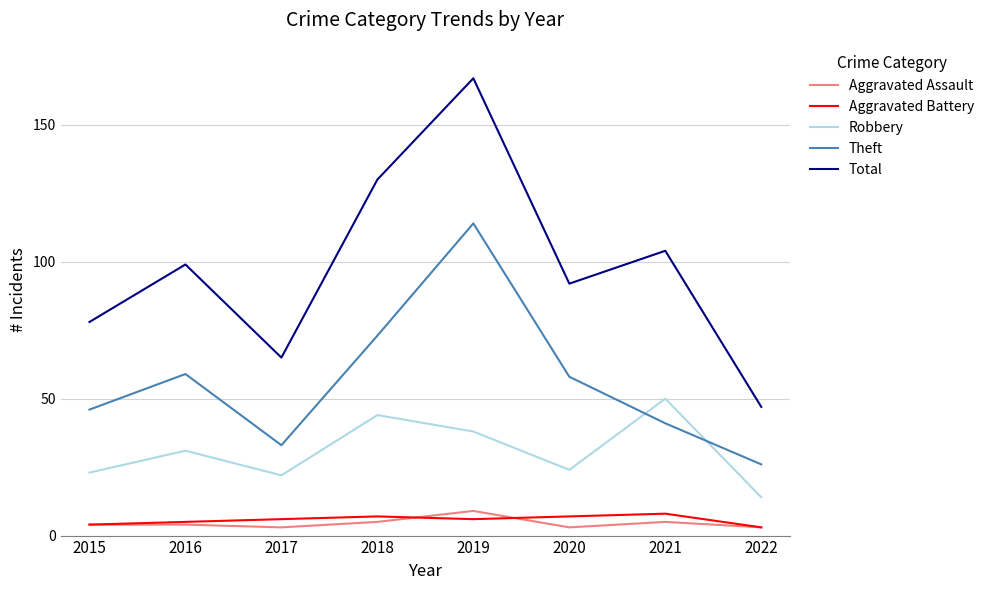

What are all the series names shown in the legend?

Aggravated Assault, Aggravated Battery, Robbery, Theft, Total